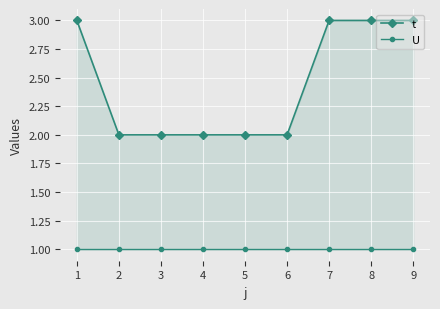

What are all the series names shown in the legend?

t, U